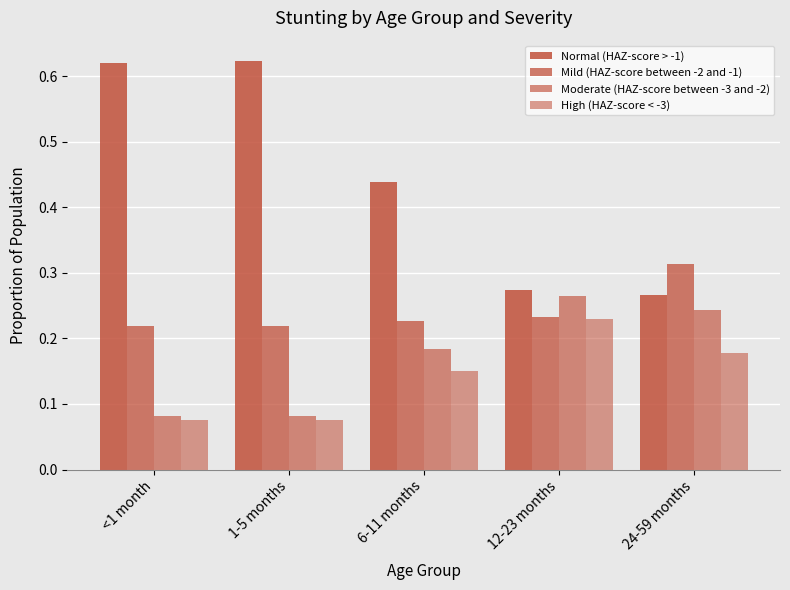

Which has a higher value, 1-5 months or 24-59 months?

1-5 months